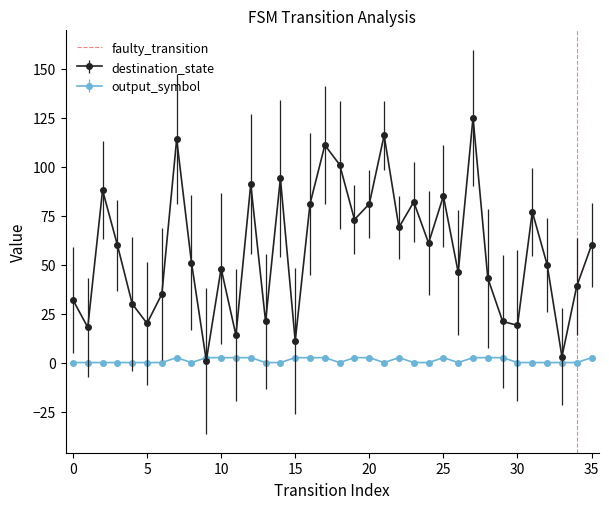

How many values are between 0 and 1?

2